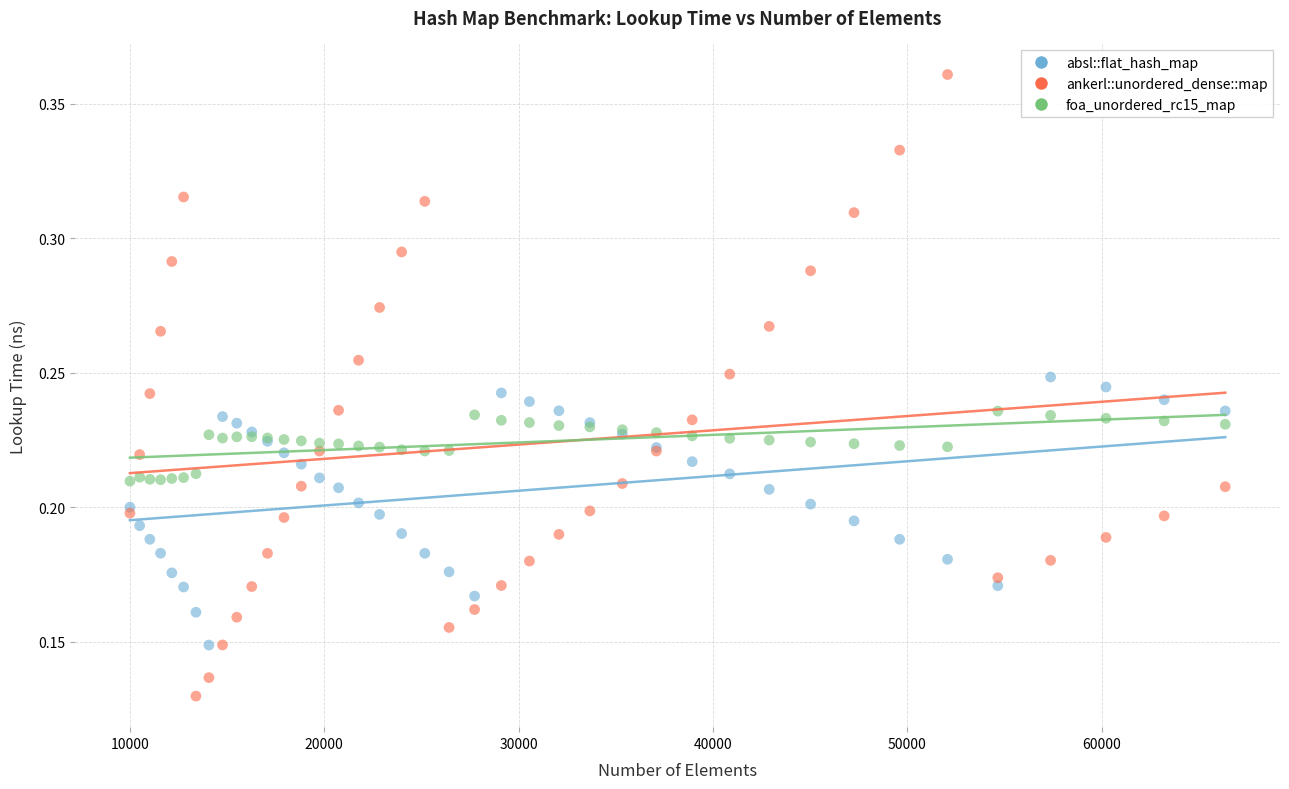

Which series reaches the minimum Y coordinate?

ankerl::unordered_dense::map